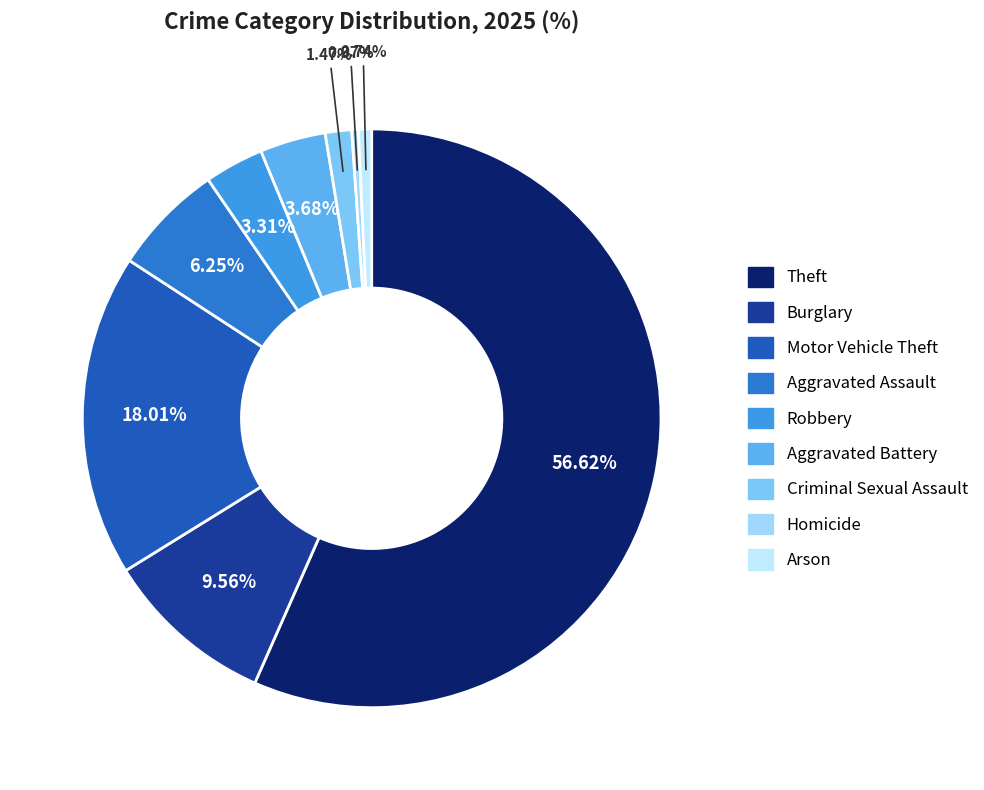

Rank the categories by value from lowest to highest.

Homicide, Arson, Criminal Sexual Assault, Robbery, Aggravated Battery, Aggravated Assault, Burglary, Motor Vehicle Theft, Theft